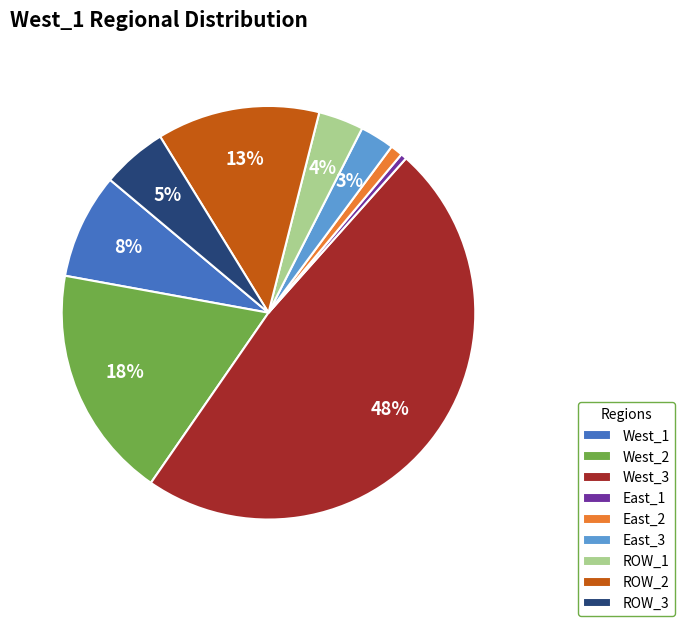

What percentage is the West_3 slice, to the nearest percent?

48%